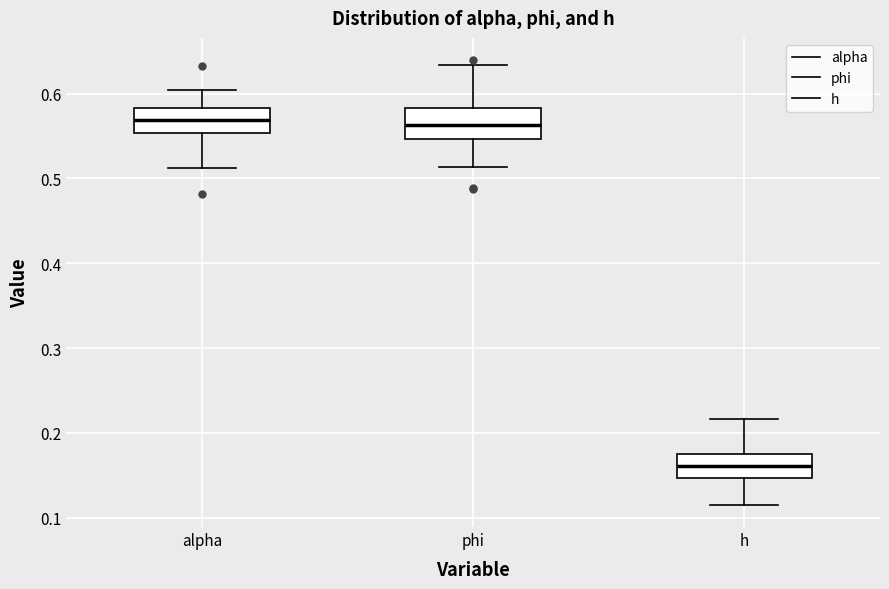

Reading left to right, transcribe this box plot: for each box, give where its median line is, the range the box spans, and where its two whiskers end, as read against the y-axis. The values are not printed on the chart, so give them approximately, as read against the axis.

alpha: median 0.57, box 0.55 to 0.58, whiskers 0.51 to 0.60
phi: median 0.56, box 0.55 to 0.58, whiskers 0.51 to 0.63
h: median 0.16, box 0.15 to 0.17, whiskers 0.12 to 0.22